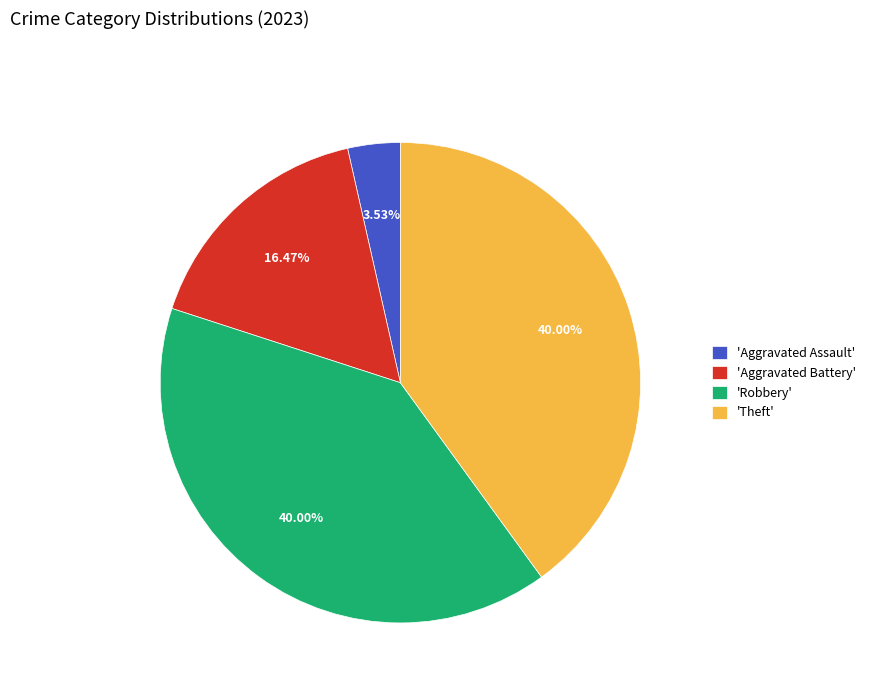

To the nearest percent, what is the average slice percentage?

25%